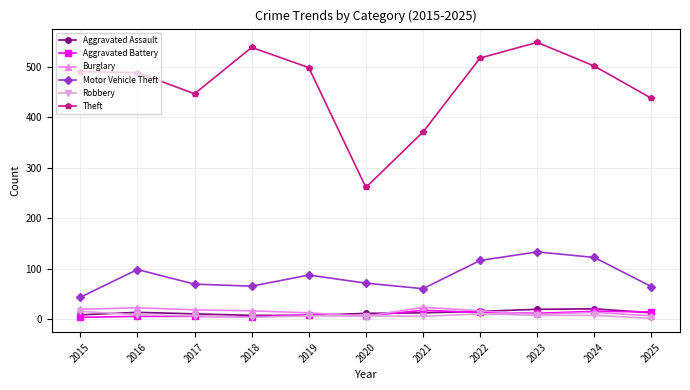

What is the difference between the highest and lowest values at 2019?

493